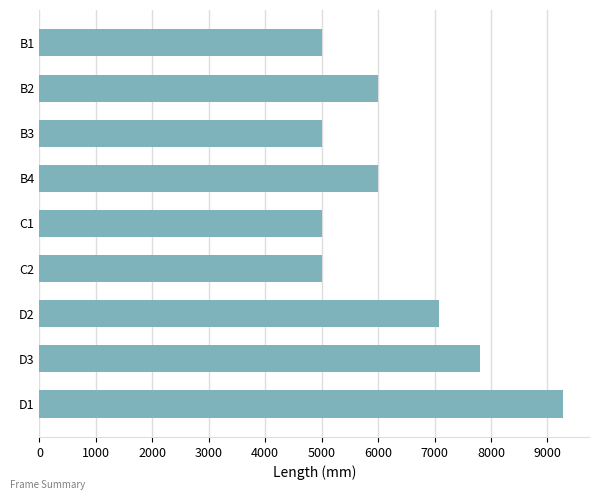

The value at B3 is 5000.0. True or false?

True